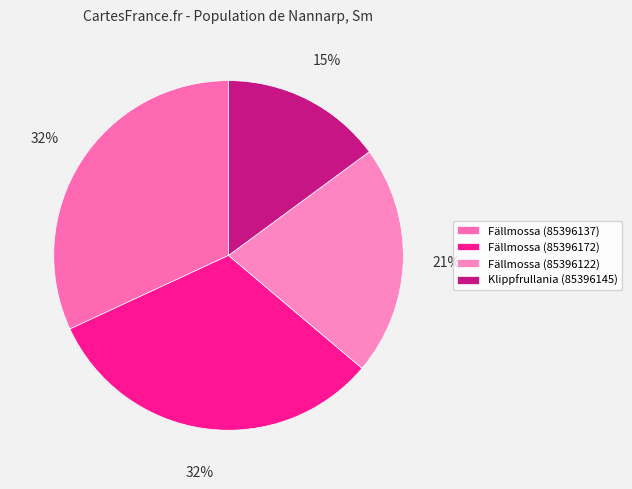

How many slices are in this pie chart?

4